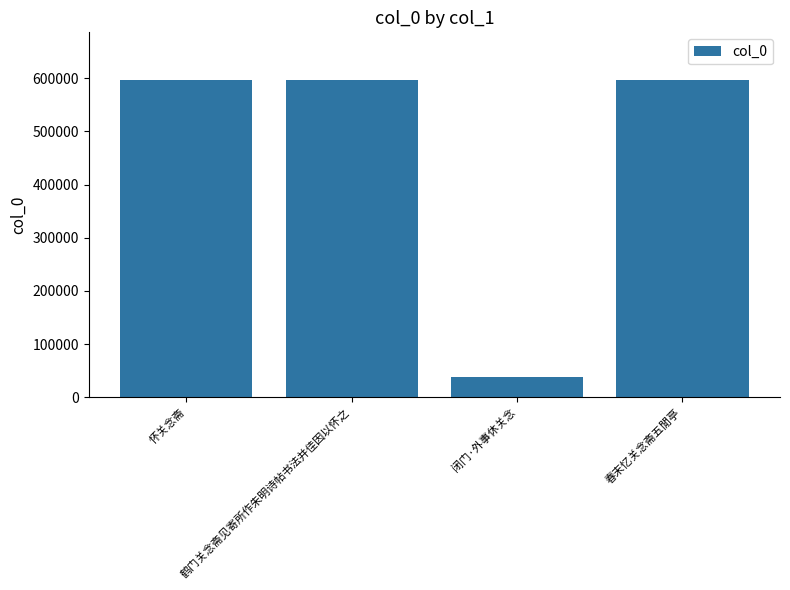

Where does the data first go above 596683?

怀关念斋